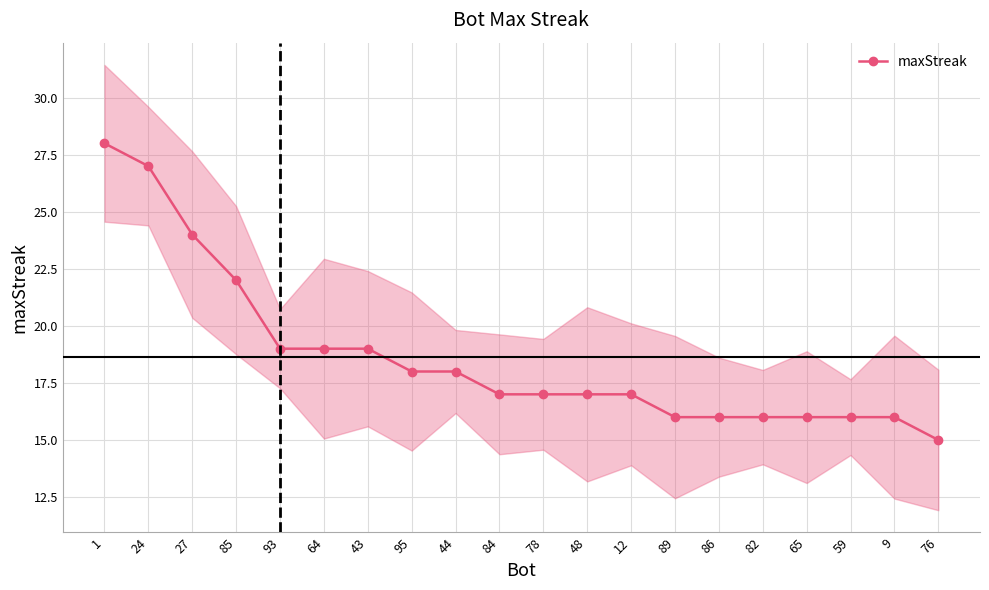

Rank the categories by value from highest to lowest.

1, 24, 27, 85, 93, 64, 43, 95, 44, 84, 78, 48, 12, 89, 86, 82, 65, 59, 9, 76